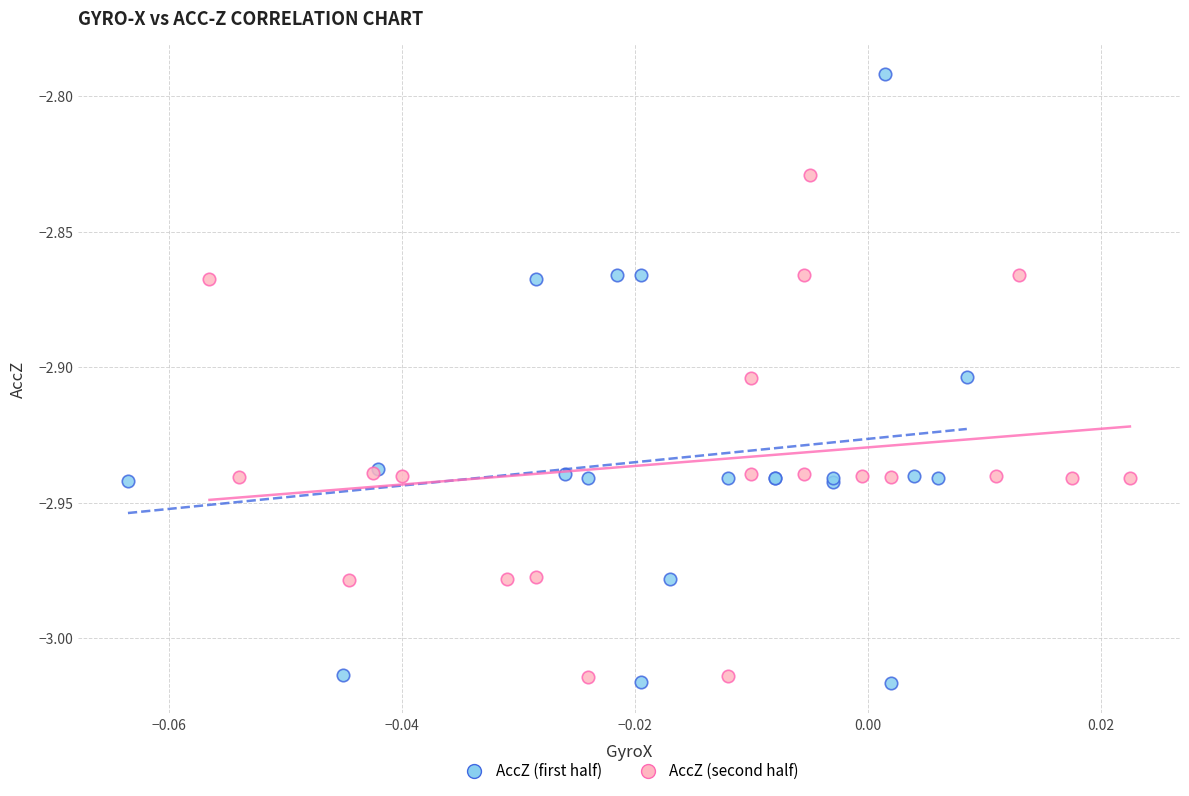

Which series reaches the minimum Y coordinate?

AccZ (first half)